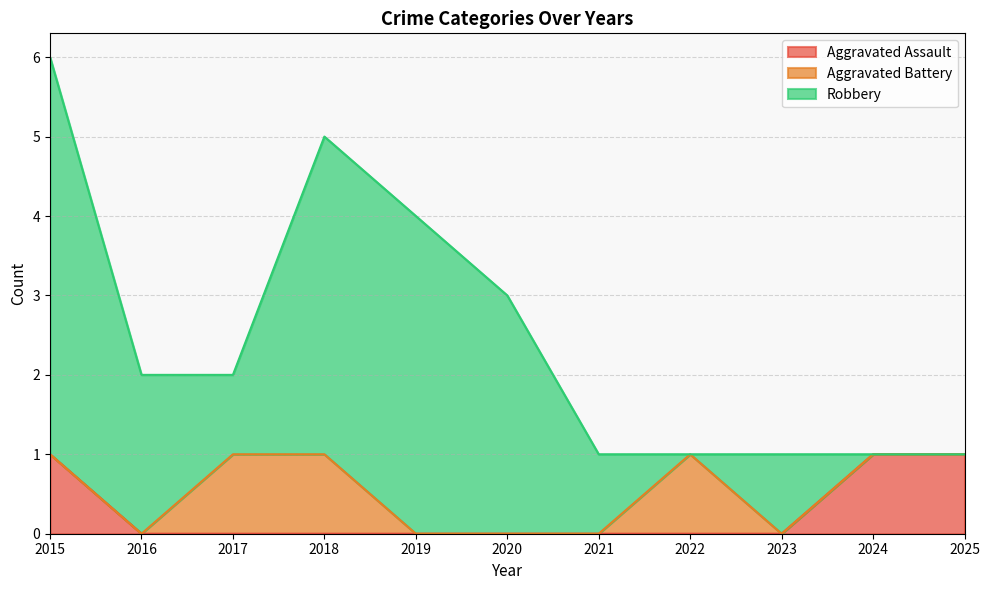

Reading left to right, transcribe all the data shown in this chart.

Aggravated Assault: 2015=1	2016=0	2017=0	2018=0	2019=0	2020=0	2021=0	2022=0	2023=0	2024=1	2025=1
Aggravated Battery: 2015=0	2016=0	2017=1	2018=1	2019=0	2020=0	2021=0	2022=1	2023=0	2024=0	2025=0
Robbery: 2015=5	2016=2	2017=1	2018=4	2019=4	2020=3	2021=1	2022=0	2023=1	2024=0	2025=0